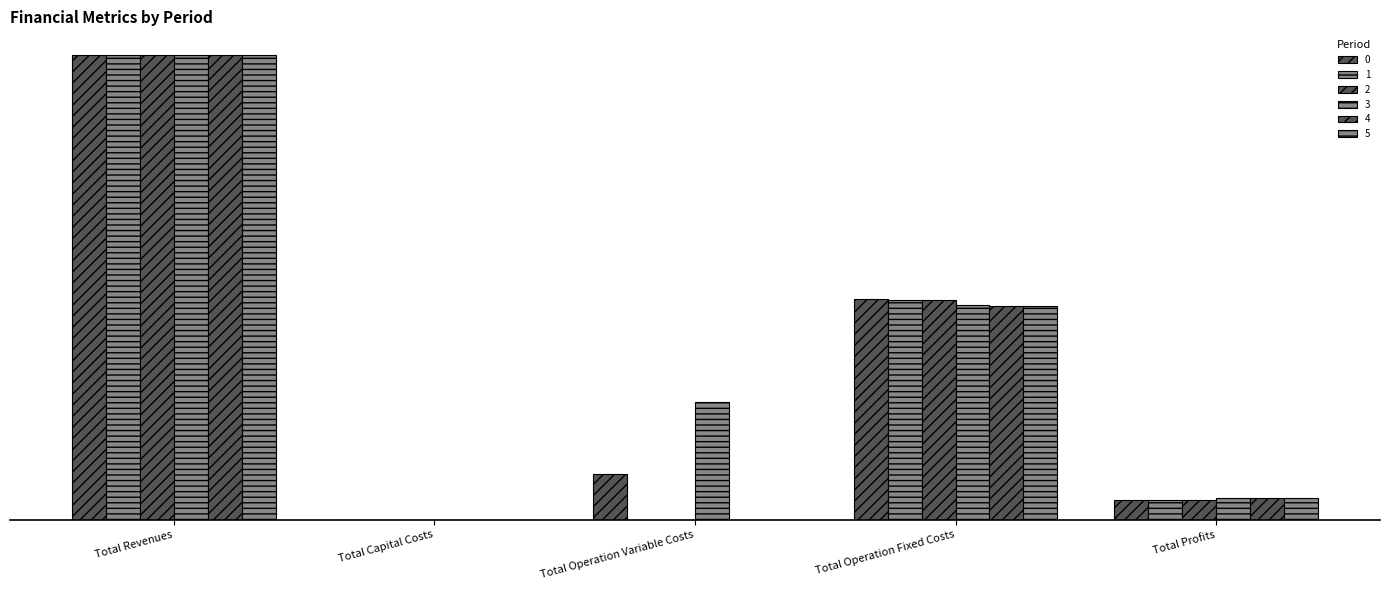

The 0 series shows 56610.0 at Total Profits. True or false?

True